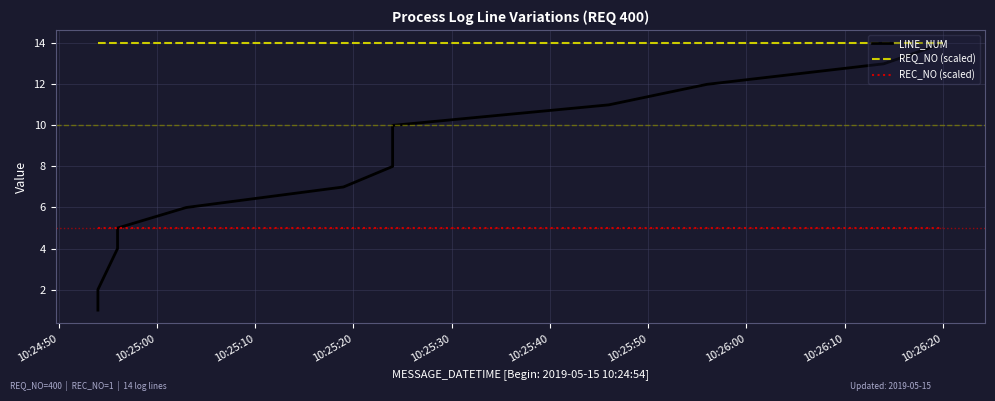

Which series has the largest total across all categories?

REQ_NO (scaled)